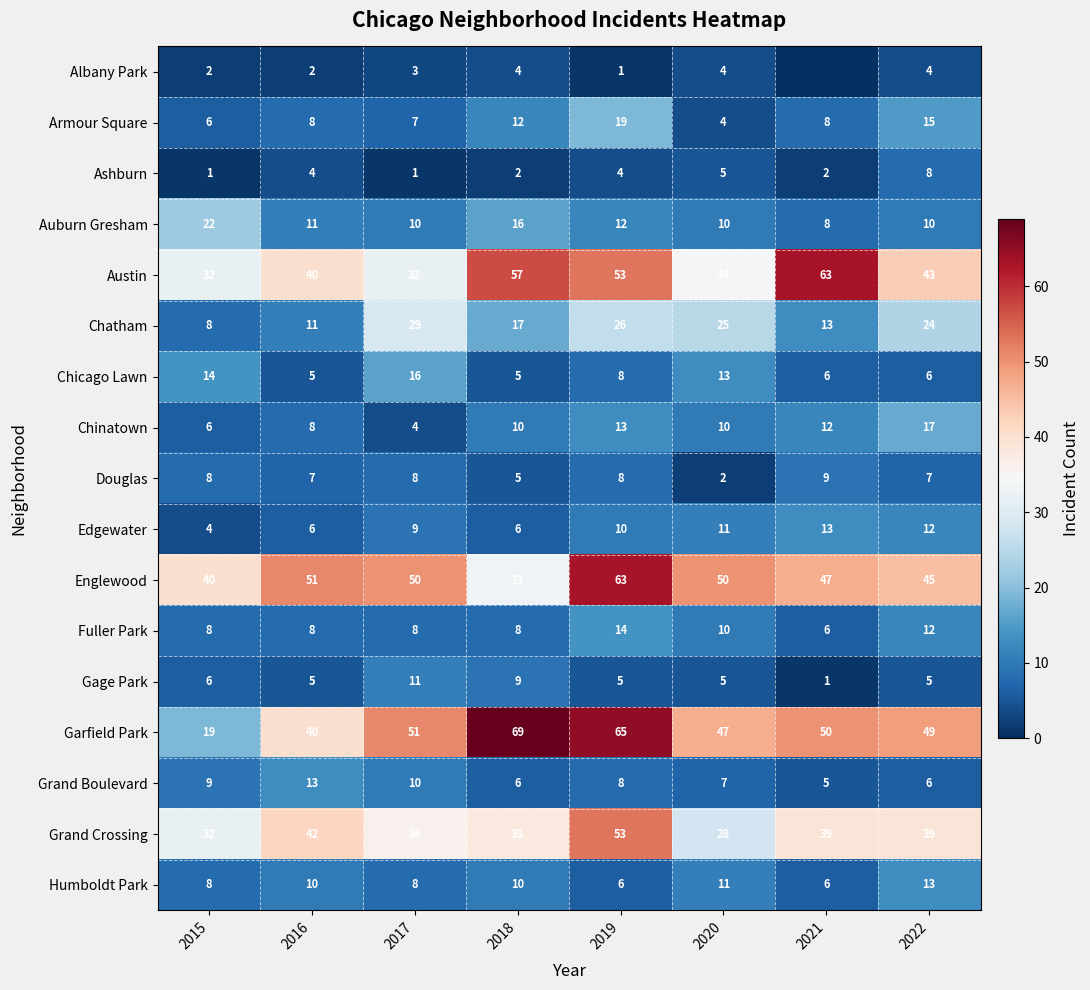

Where is Chicago Lawn nearest to the value 10?

2019